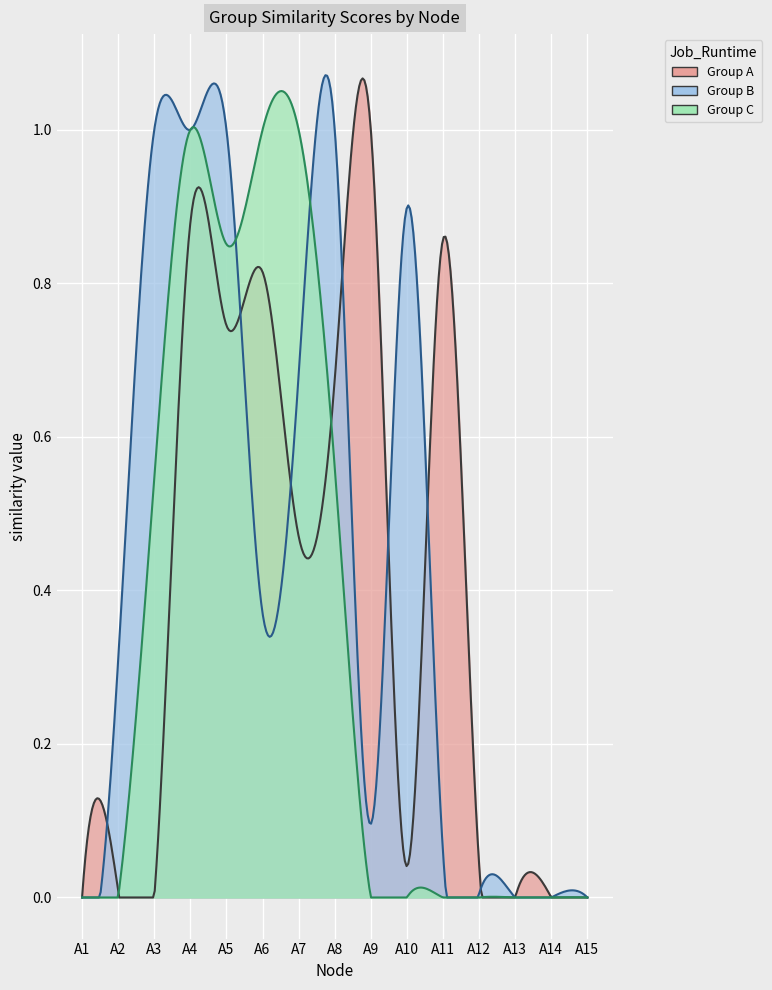

What are all the series names shown in the legend?

Group A, Group B, Group C